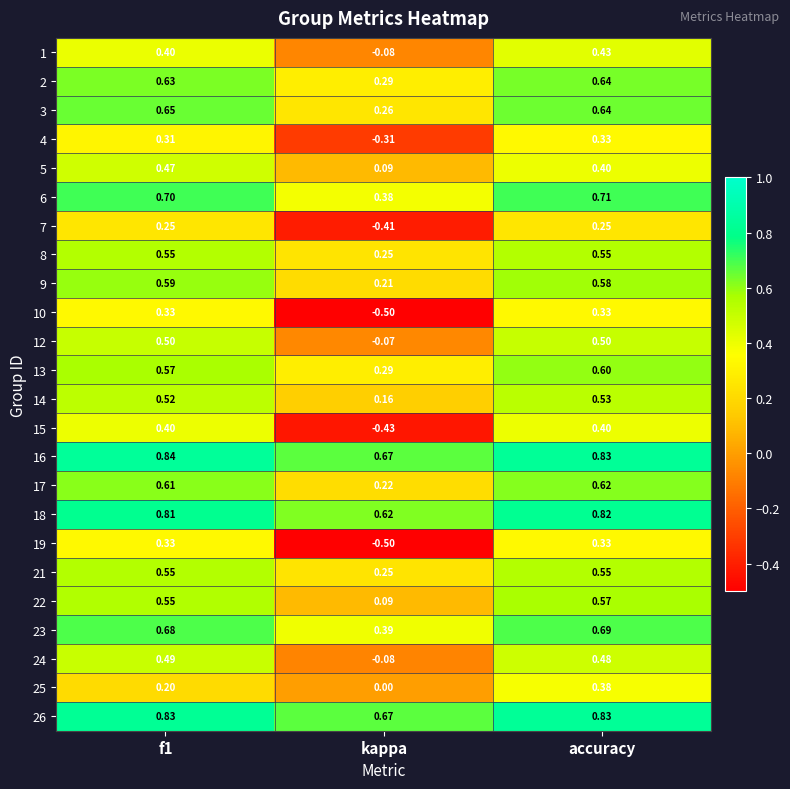

Which category has the lowest value in the 22 series?

kappa